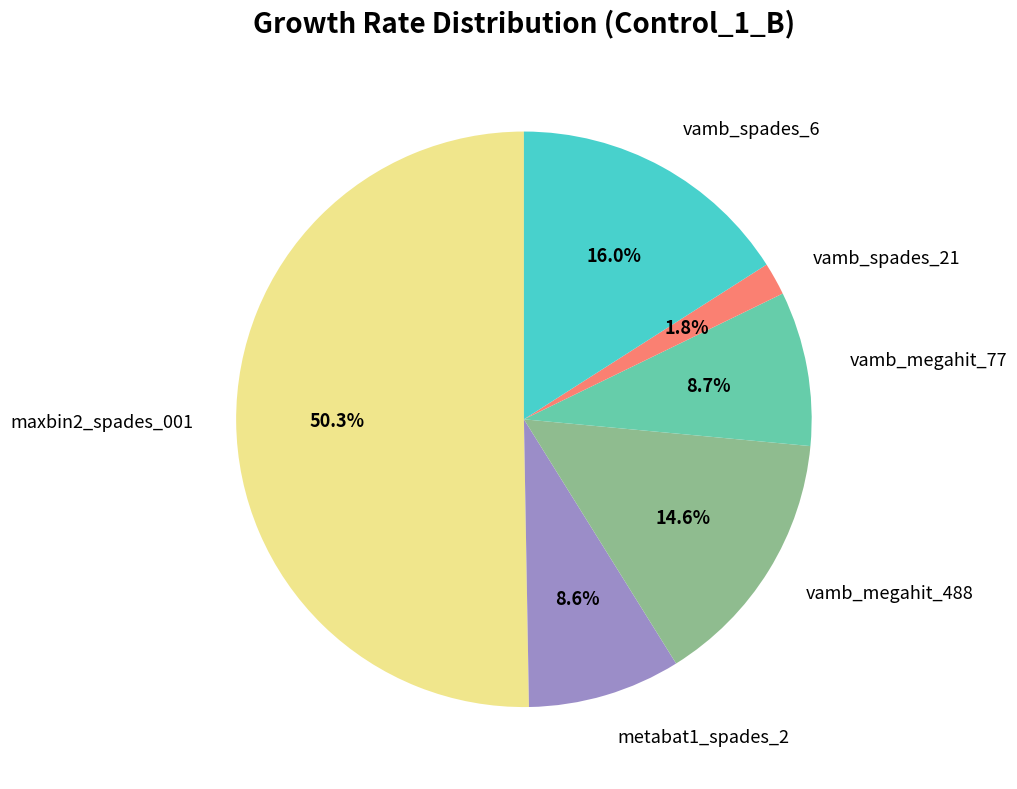

How many segments does this pie chart have?

6